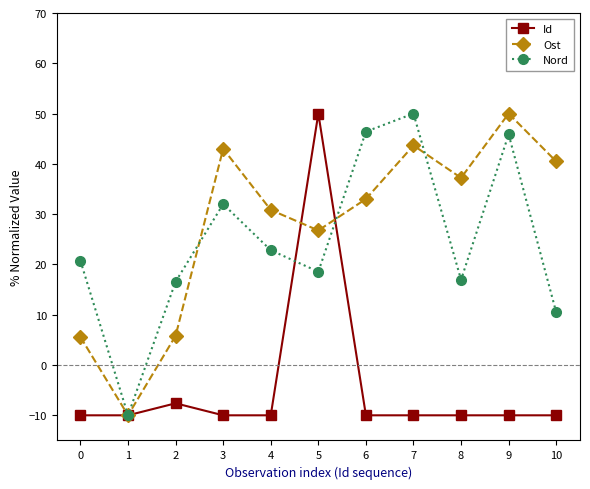

Which category has the highest value in the Id series?

5